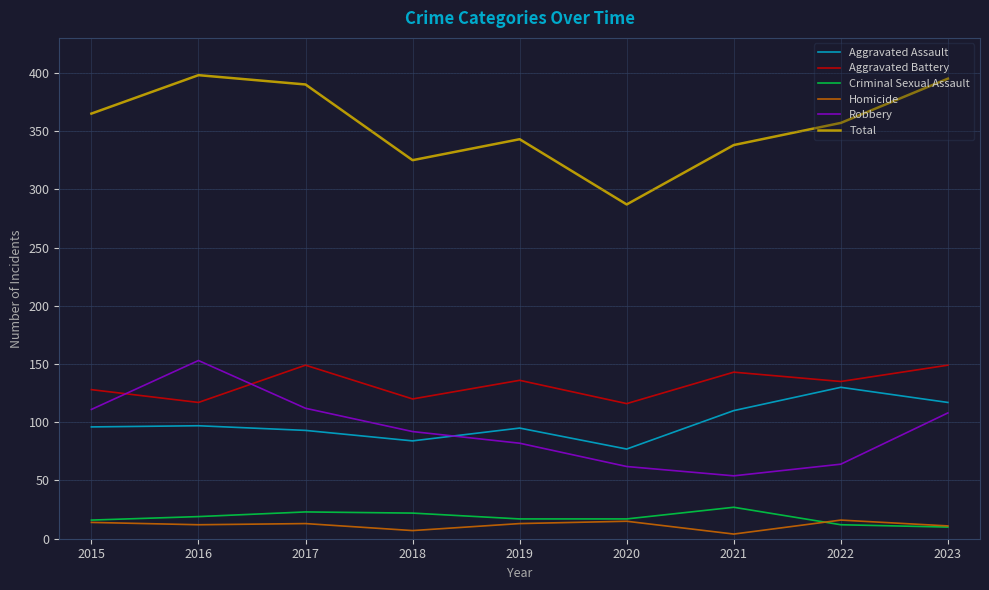

True or false: Total has more than 0 points higher than both neighbors.

True